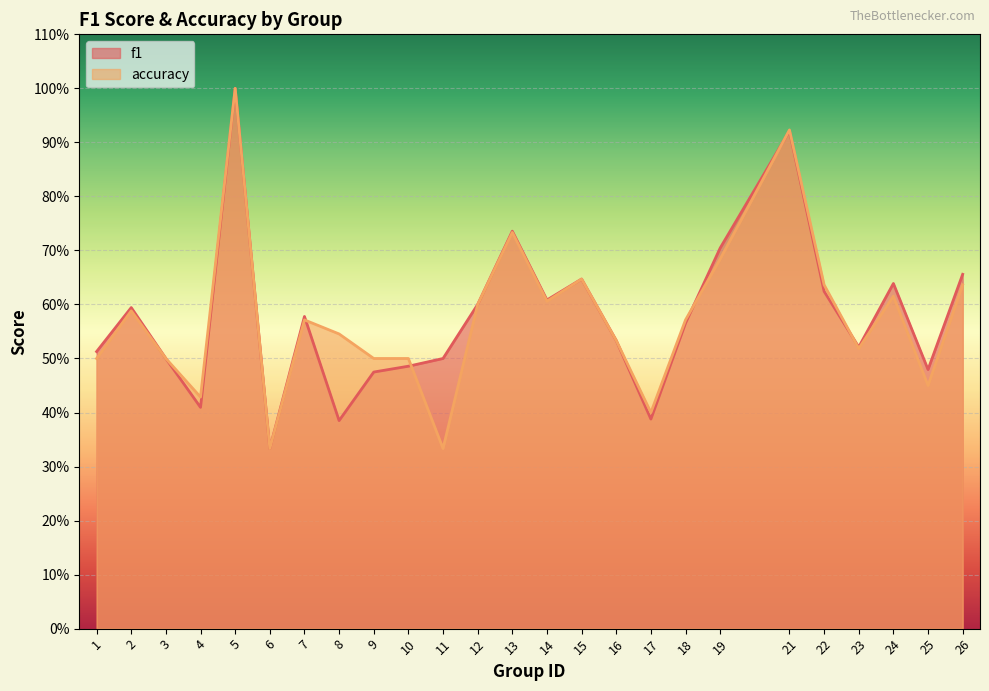

What is the value of the accuracy point at the 22nd from the left?

0.5